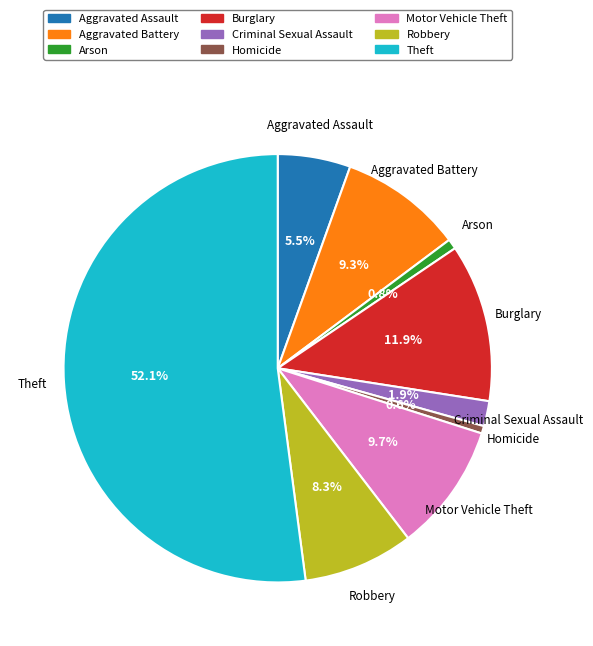

What percentage is NOT represented by Homicide?

99.4%